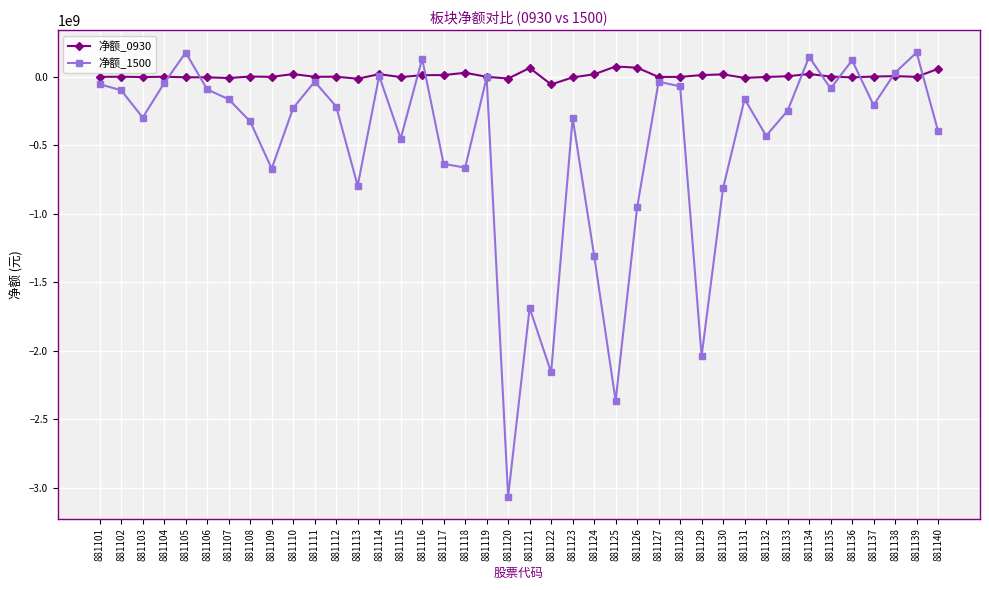

The value of 净额_1500 at 881115 is -774497735. True or false?

False